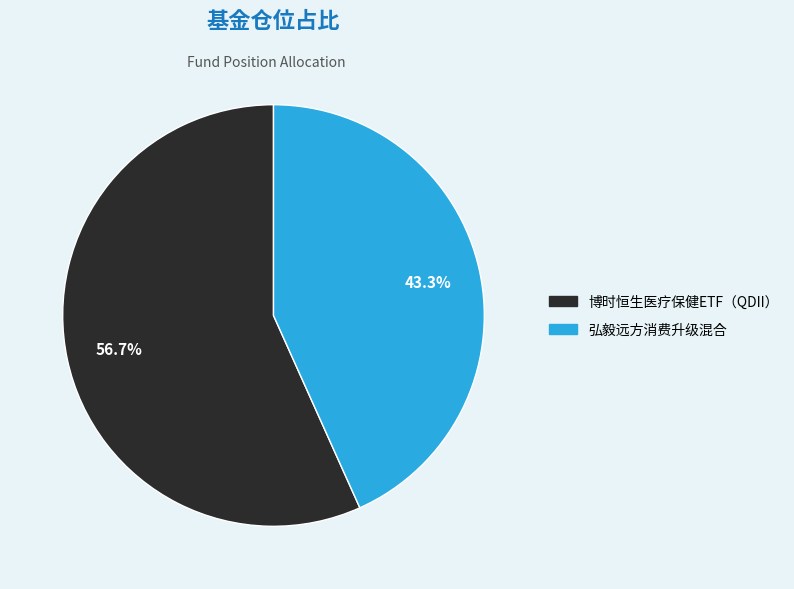

To the nearest percent, what is the combined percentage of 博时恒生医疗保健ETF（QDII） and 弘毅远方消费升级混合?

100%